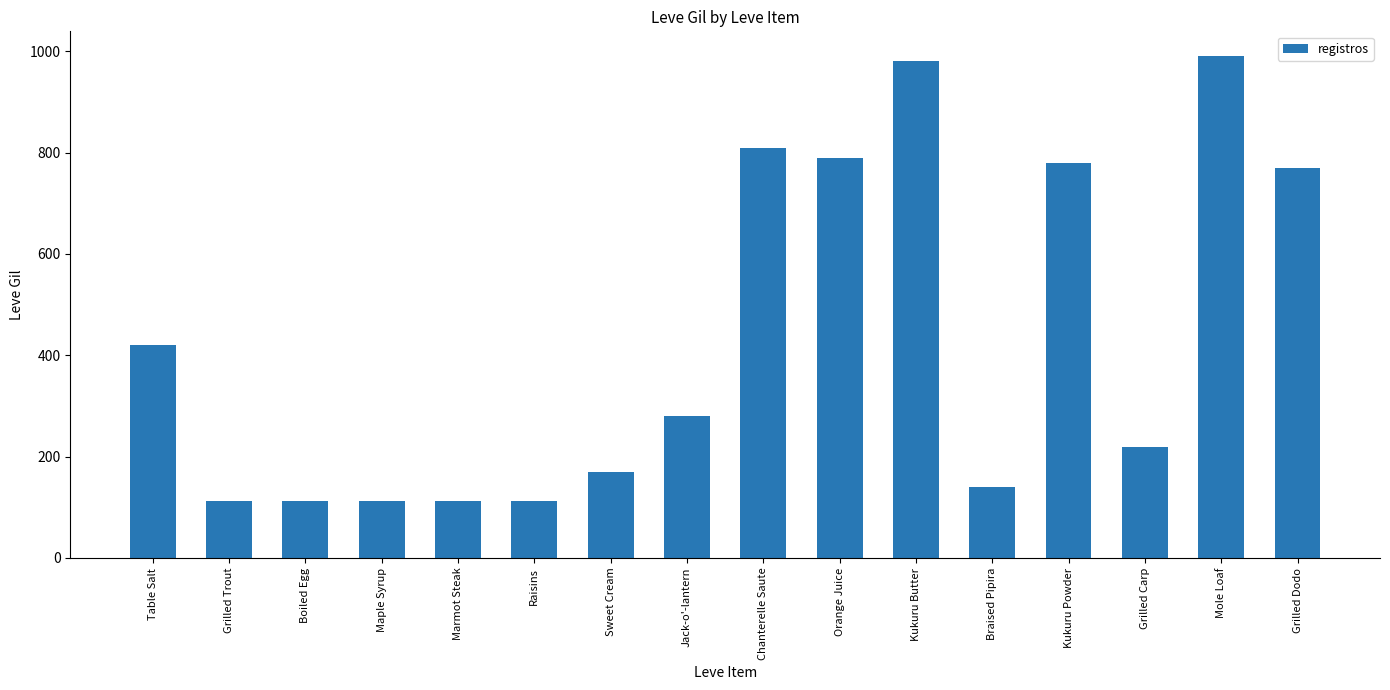

What is the sum of all values?

6911